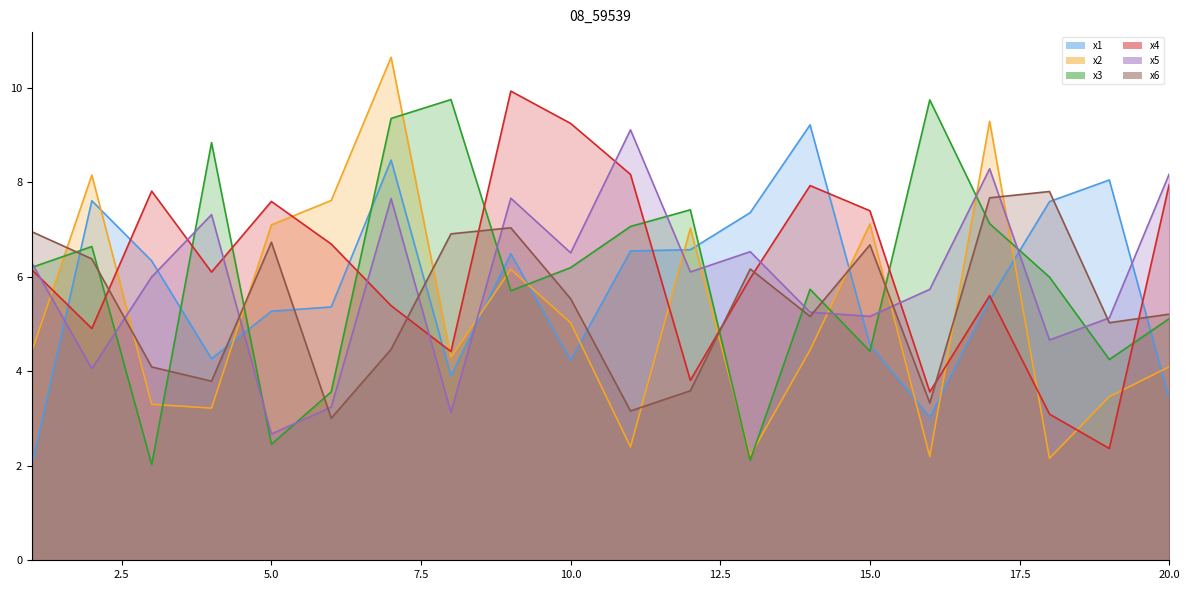

Reading left to right, list all the values displayed in this chart.

x1: 2.0	7.6	6.3	4.3	5.3	5.4	8.5	3.9	6.5	4.2	6.5	6.6	7.4	9.2	4.6	3.0	5.5	7.6	8.1	3.4
x2: 4.4	8.2	3.3	3.2	7.1	7.6	10.6	4.3	6.2	5.0	2.4	7.0	2.2	4.4	7.1	2.2	9.3	2.2	3.5	4.1
x3: 6.2	6.6	2.0	8.8	2.5	3.6	9.4	9.8	5.7	6.2	7.1	7.4	2.1	5.7	4.4	9.7	7.1	6.0	4.3	5.1
x4: 6.1	4.9	7.8	6.1	7.6	6.7	5.4	4.4	9.9	9.2	8.2	3.8	6.0	7.9	7.4	3.6	5.6	3.1	2.4	8.0
x5: 6.3	4.1	6.0	7.3	2.7	3.2	7.7	3.1	7.7	6.5	9.1	6.1	6.5	5.3	5.2	5.7	8.3	4.7	5.1	8.2
x6: 7.0	6.4	4.1	3.8	6.7	3.0	4.5	6.9	7.0	5.5	3.2	3.6	6.2	5.2	6.7	3.3	7.7	7.8	5.0	5.2